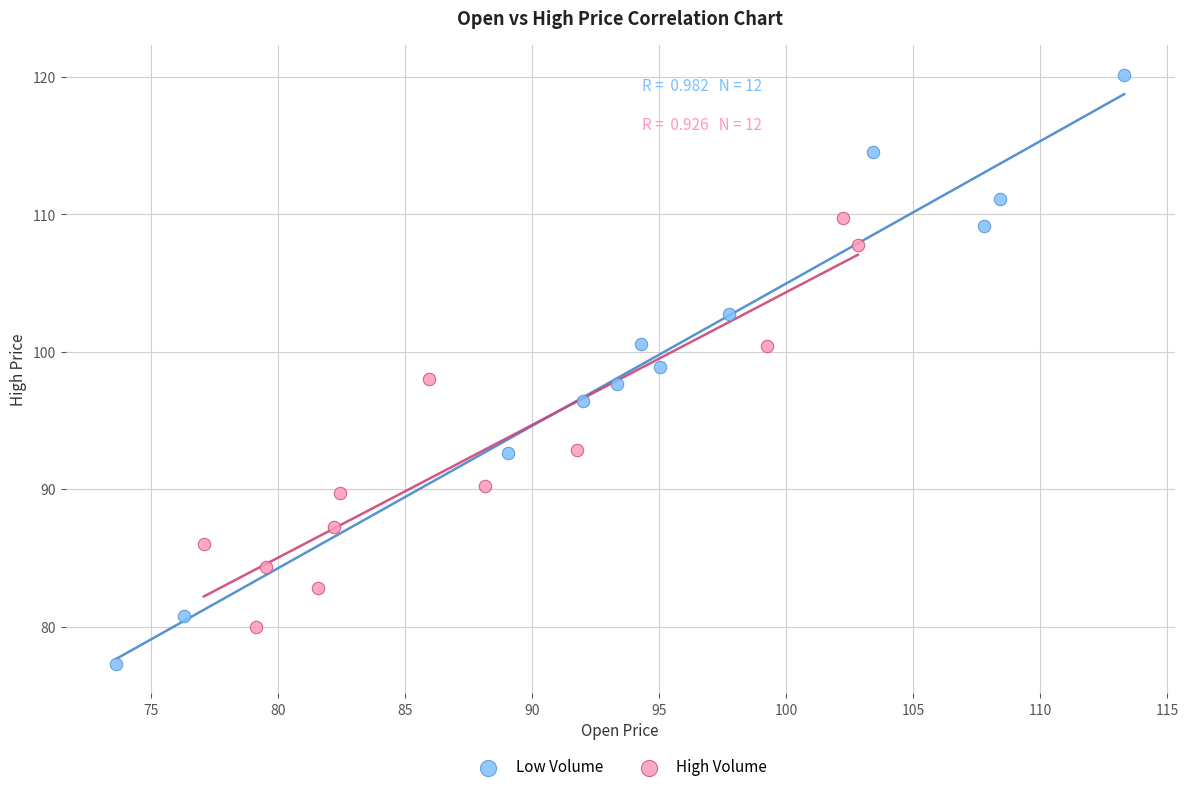

Which series contains the lowest Y value?

Low Volume